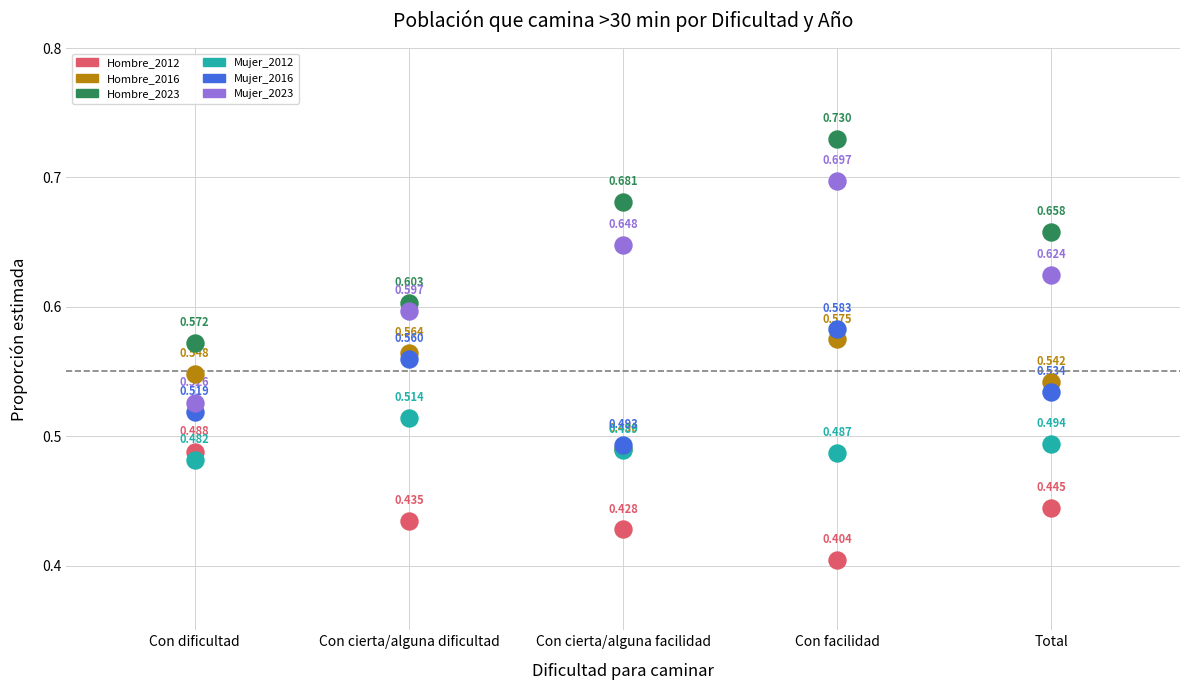

Which series has the widest spread of Y values?

Mujer_2023